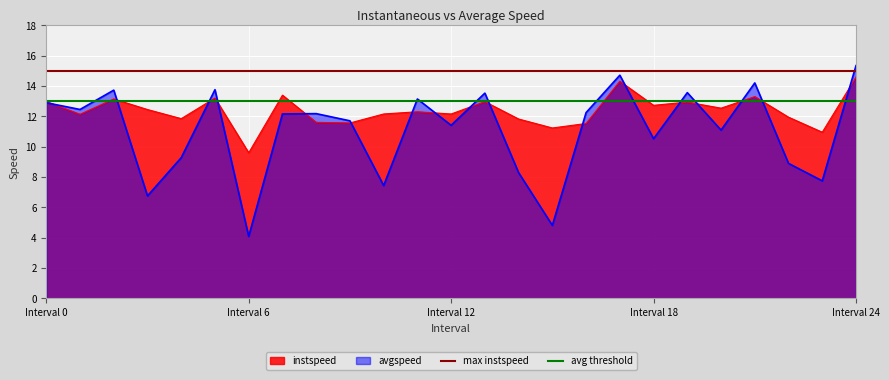

How many lines are shown in the chart?

2